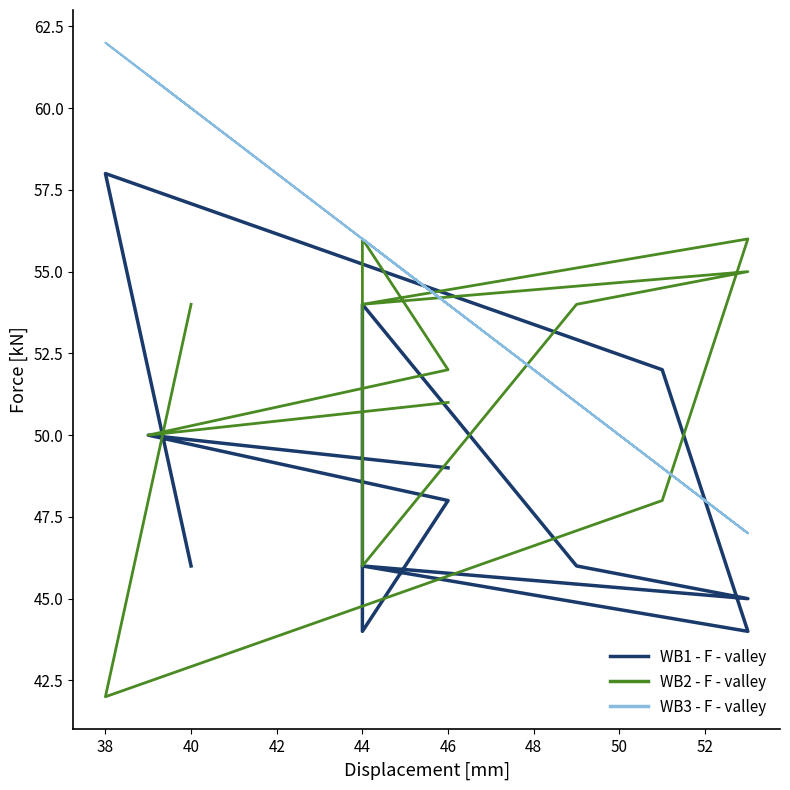

What is the maximum value shown in the chart?

62